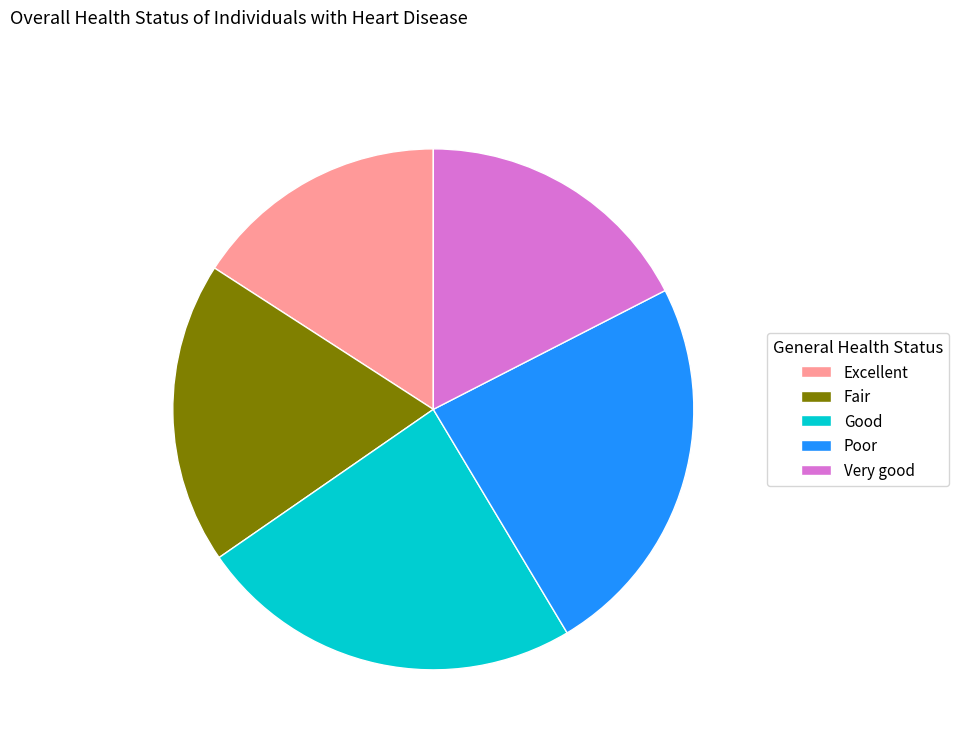

Do Good and Poor together represent more than half of the pie?

No